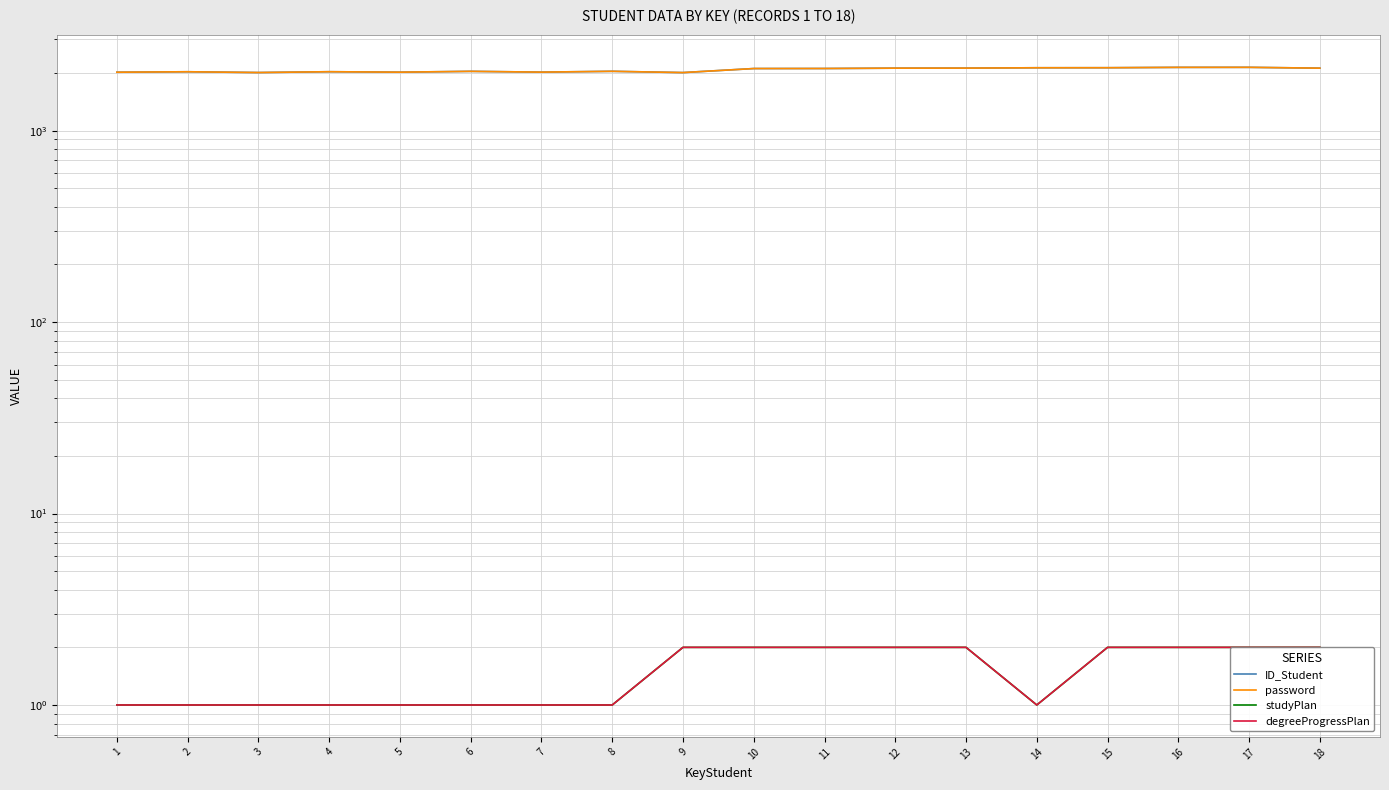

Where does the password series first go above 2111?

11